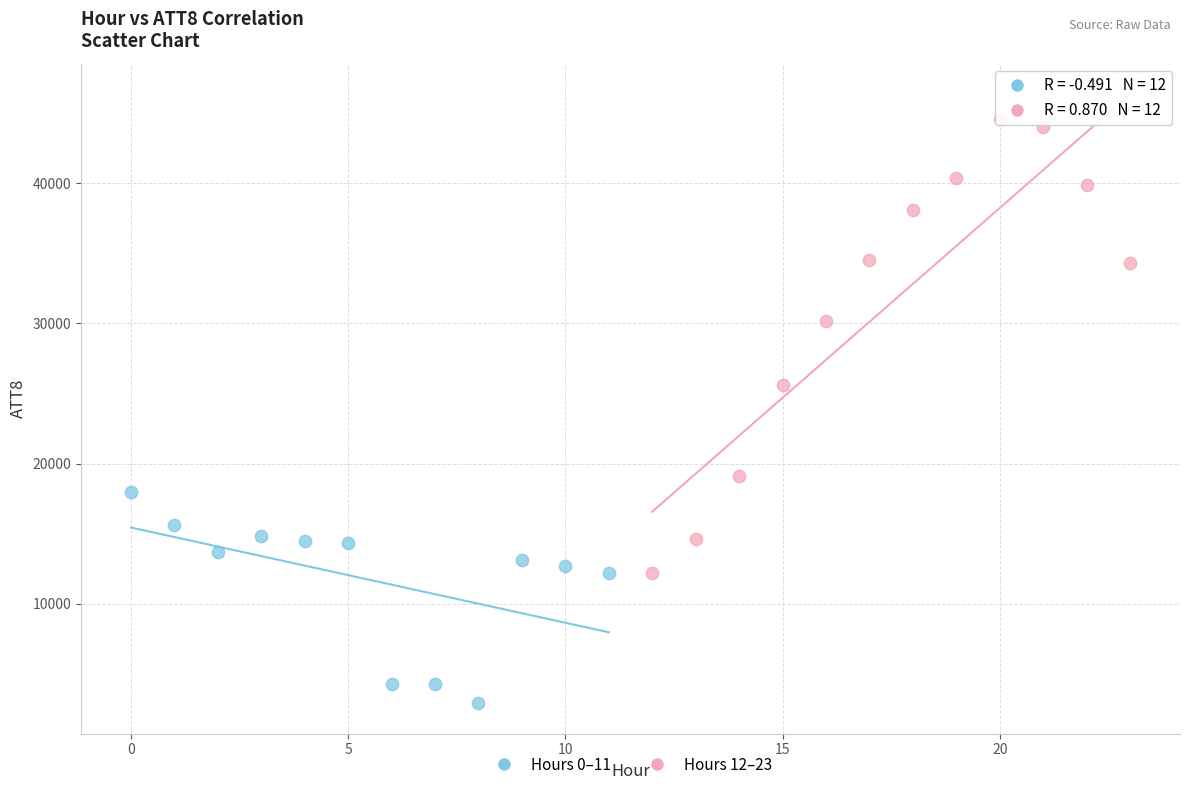

Which series contains the highest Y value?

Hours 12–23